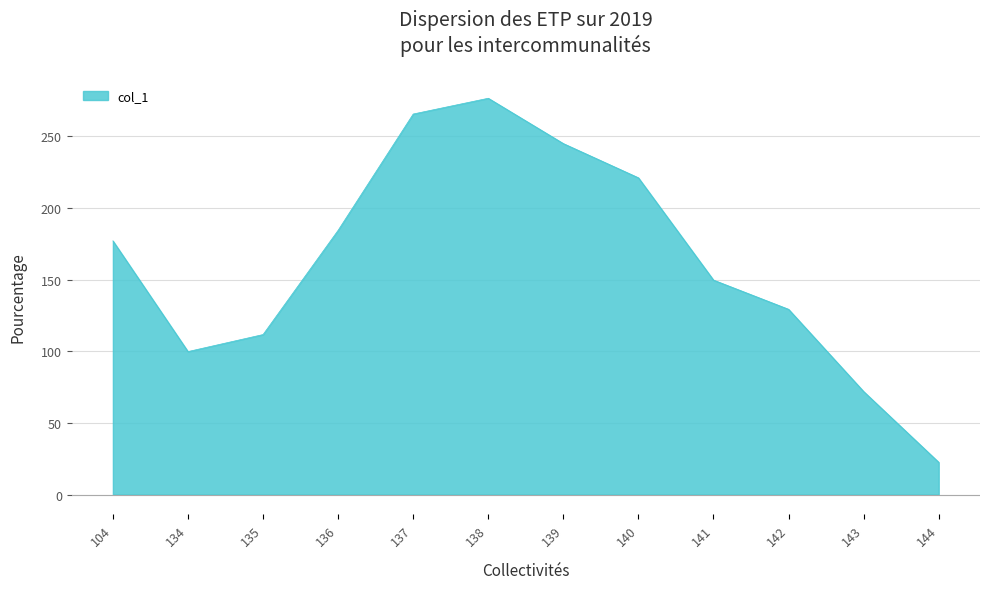

What is the change in value from 134 to 137?

+165.8